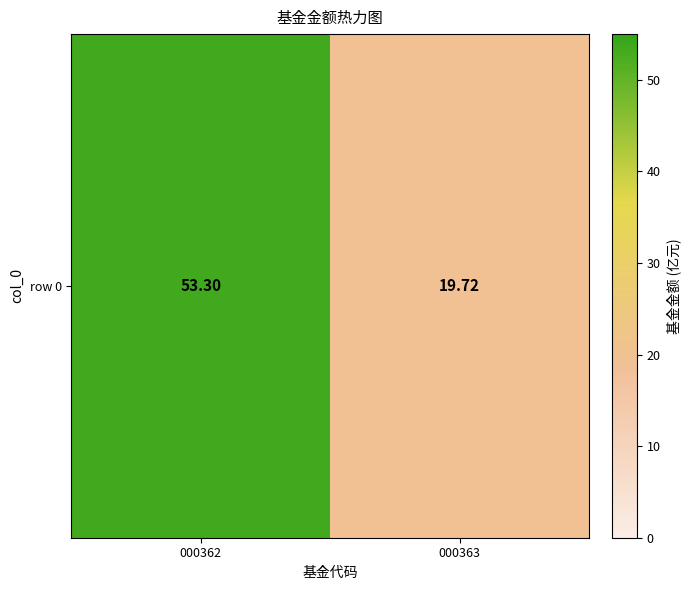

What is the sum of all values?

73.0